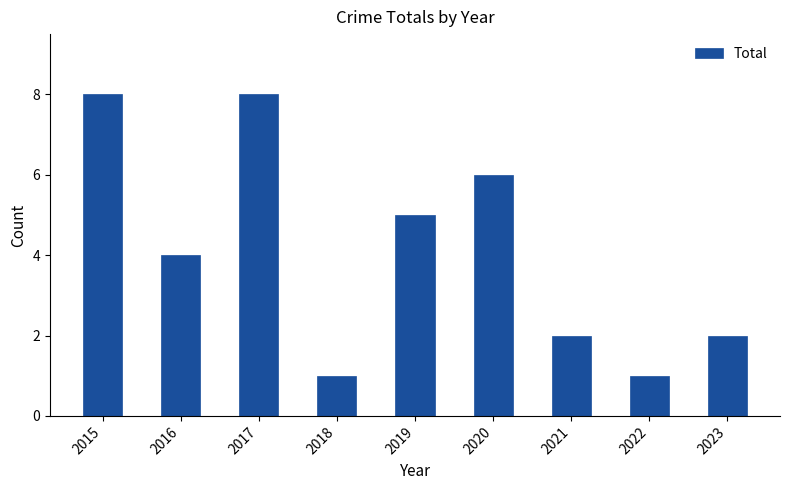

What is the difference between the maximum and second lowest values?

7